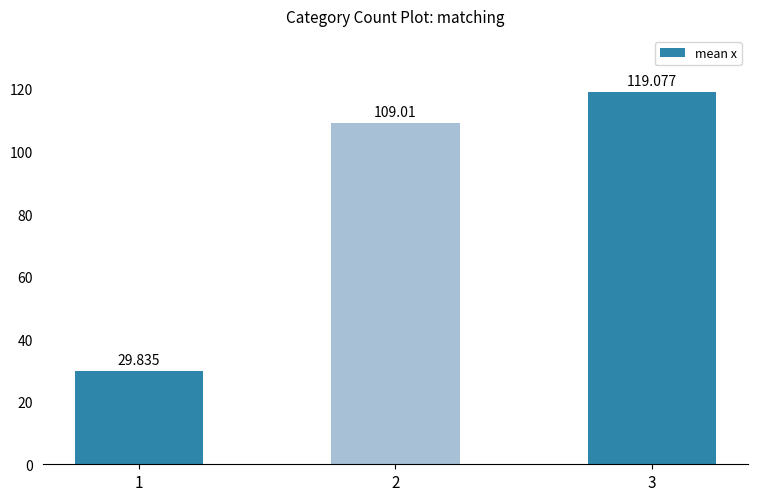

Reading left to right, transcribe all the data shown in this chart.

1=29.8	2=109.0	3=119.1